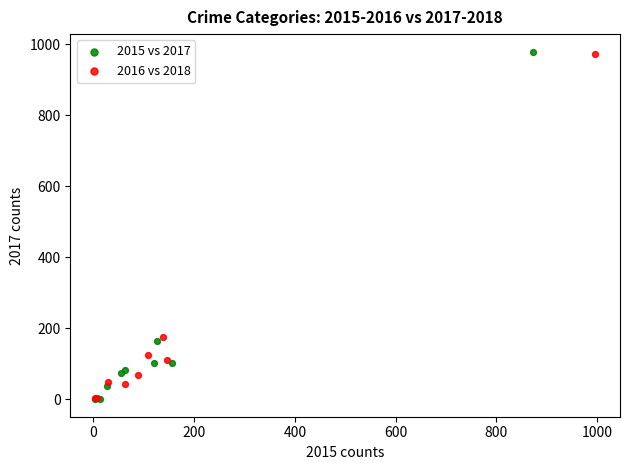

Which series has the largest Y range (max minus min)?

2015 vs 2017